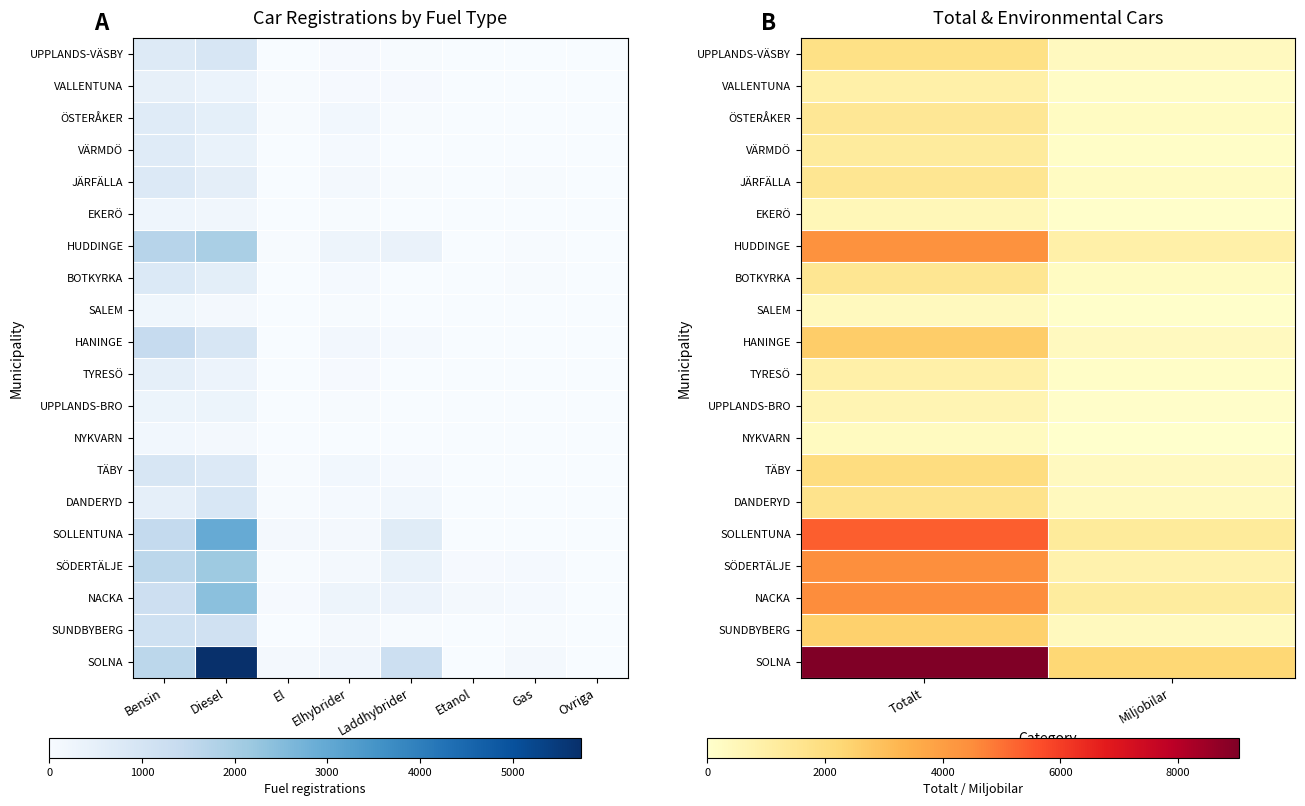

Which series has the largest total across all categories?

SOLNA